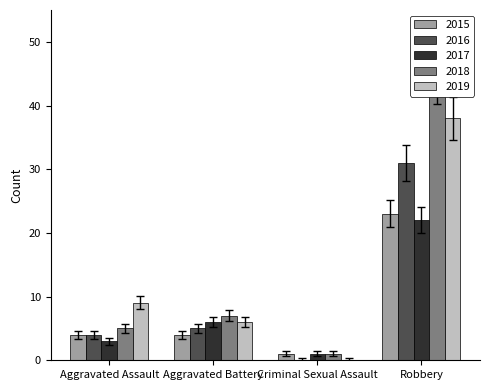

Rank the categories by 2016 value from lowest to highest.

Criminal Sexual Assault, Aggravated Assault, Aggravated Battery, Robbery